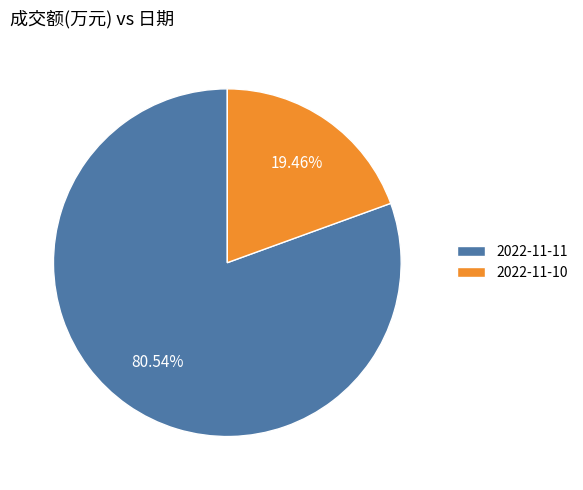

Which slice is the smallest?

2022-11-10